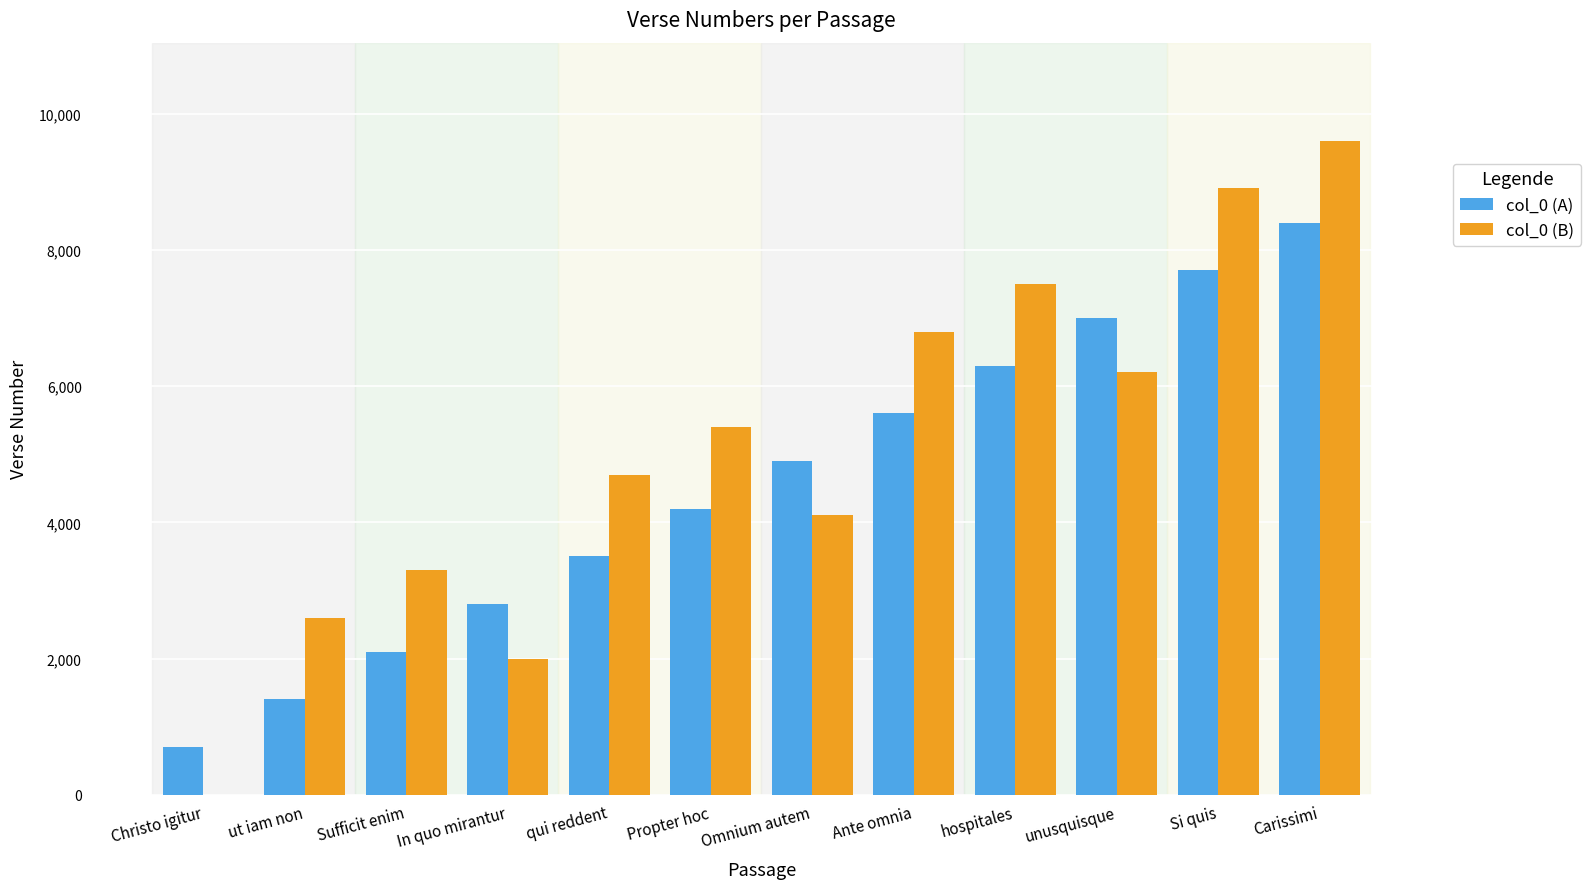

Rank the categories by col_0 (B) value from lowest to highest.

Christo igitur, In quo mirantur, ut iam non, Sufficit enim, Omnium autem, qui reddent, Propter hoc, unusquisque, Ante omnia, hospitales, Si quis, Carissimi